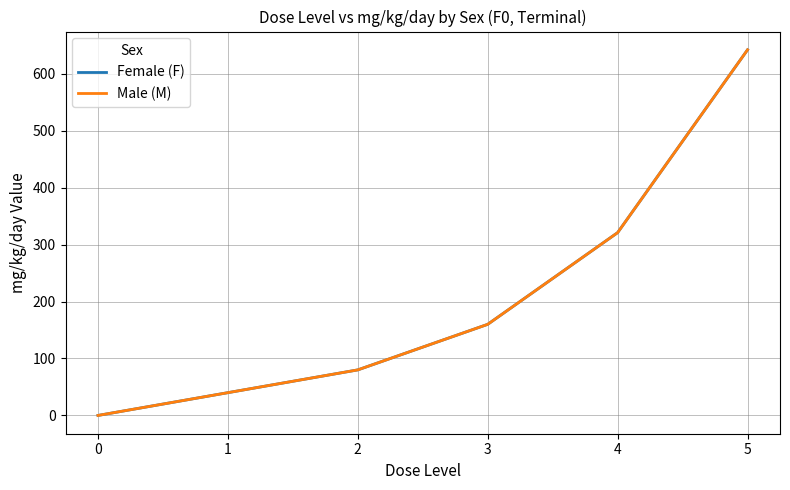

Does the chart display data point markers on the line(s)?

No